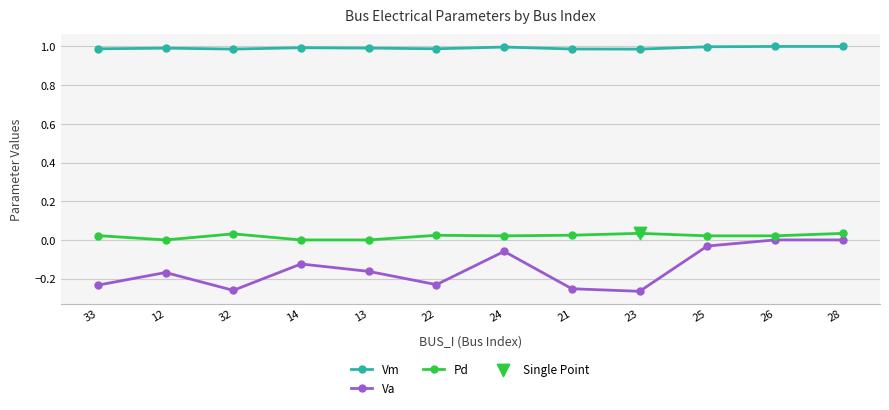

What is the total value across all series at 25?

1.0